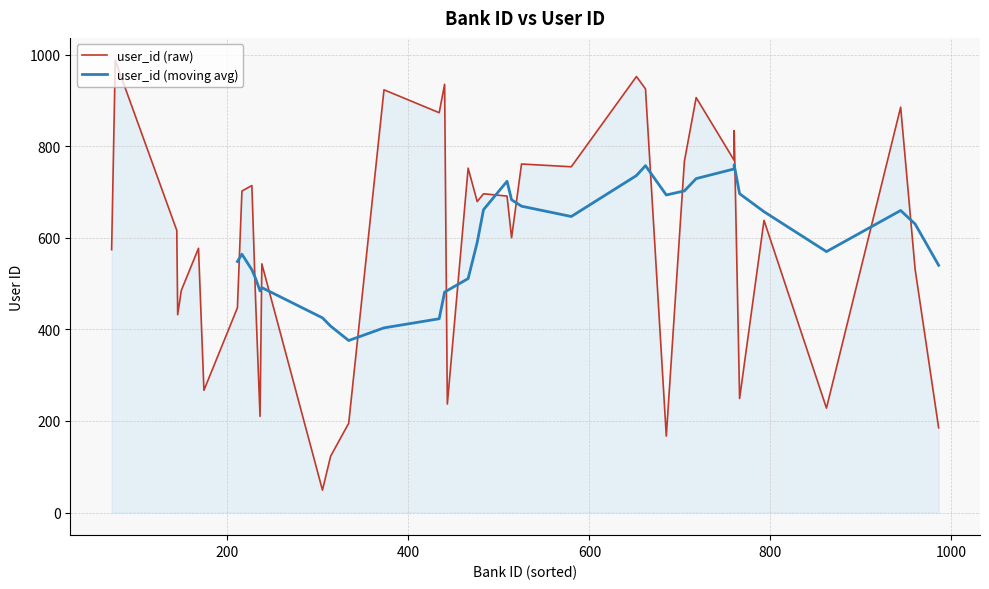

At which category does the chart reach its minimum across all series?

13